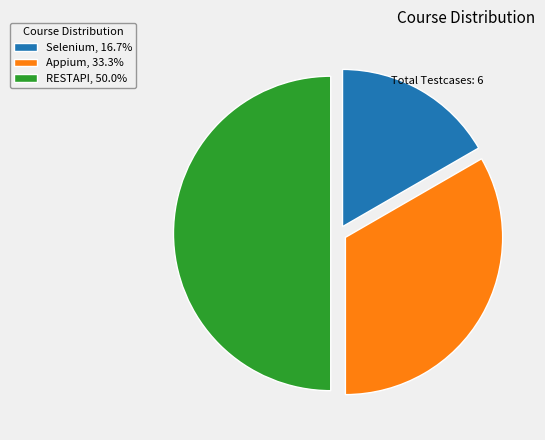

Approximately how many times larger is the value at Appium, 33.3% compared to RESTAPI, 50.0%?

0.7